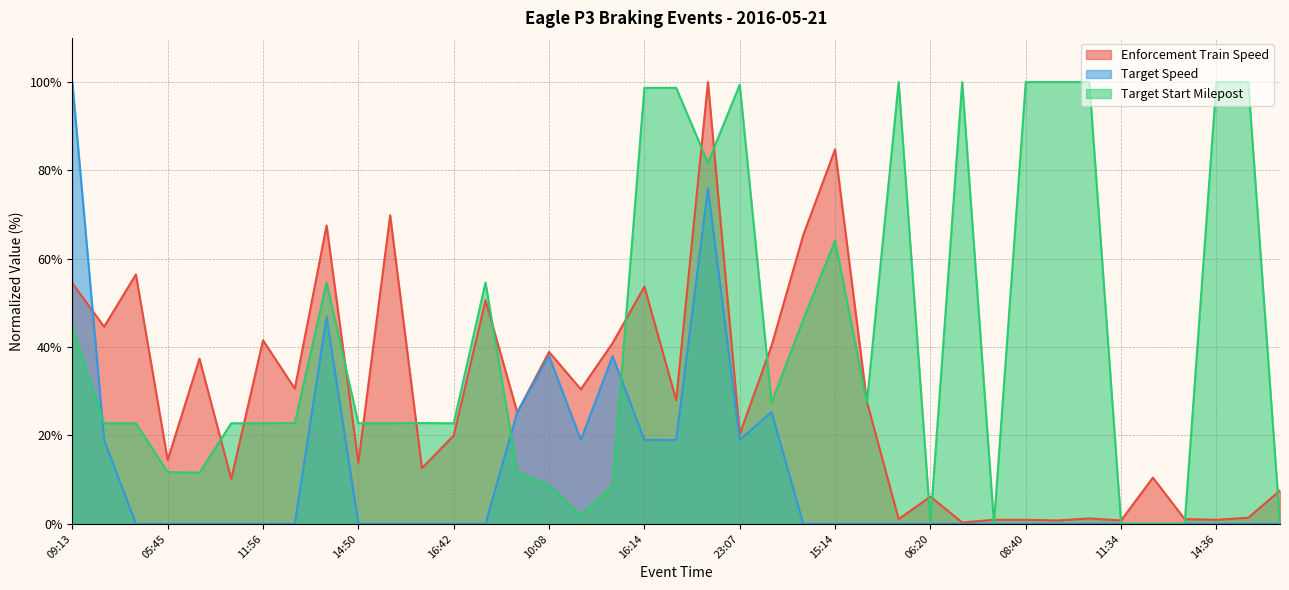

After their last crossing, which series has the higher values: Enforcement Train Speed or Target Speed?

Enforcement Train Speed